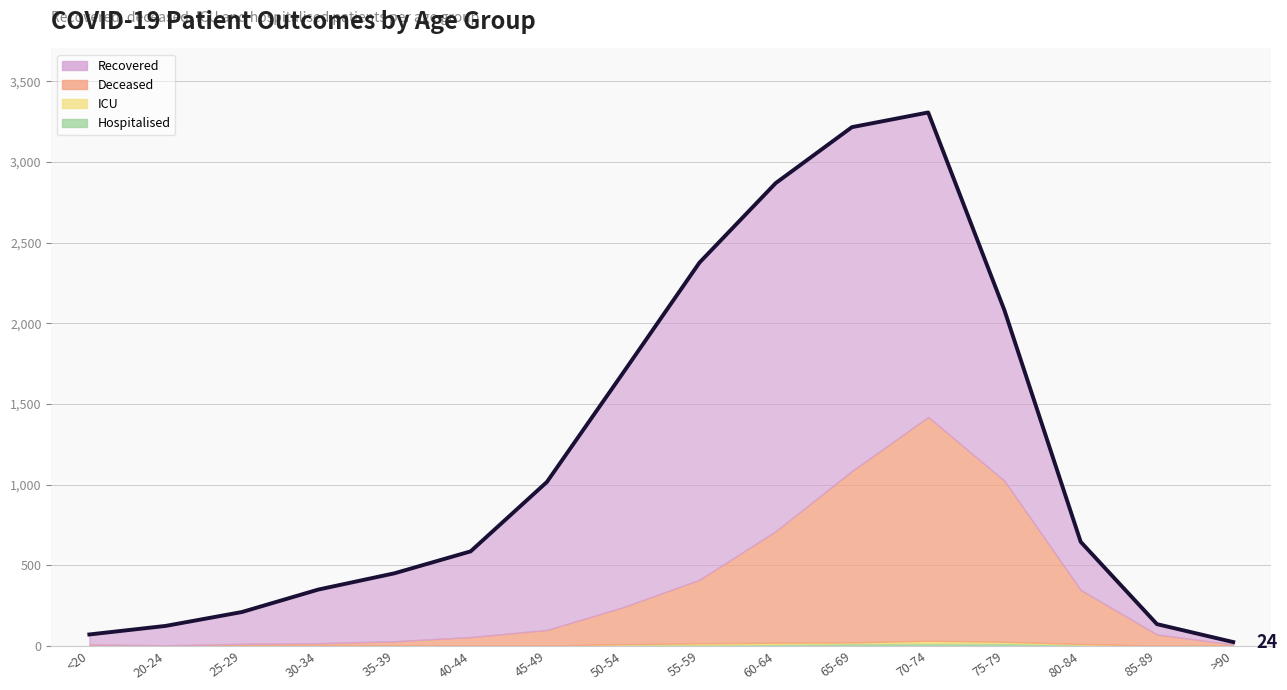

How many interior local peaks (higher than both neighbors) does the data have?

1